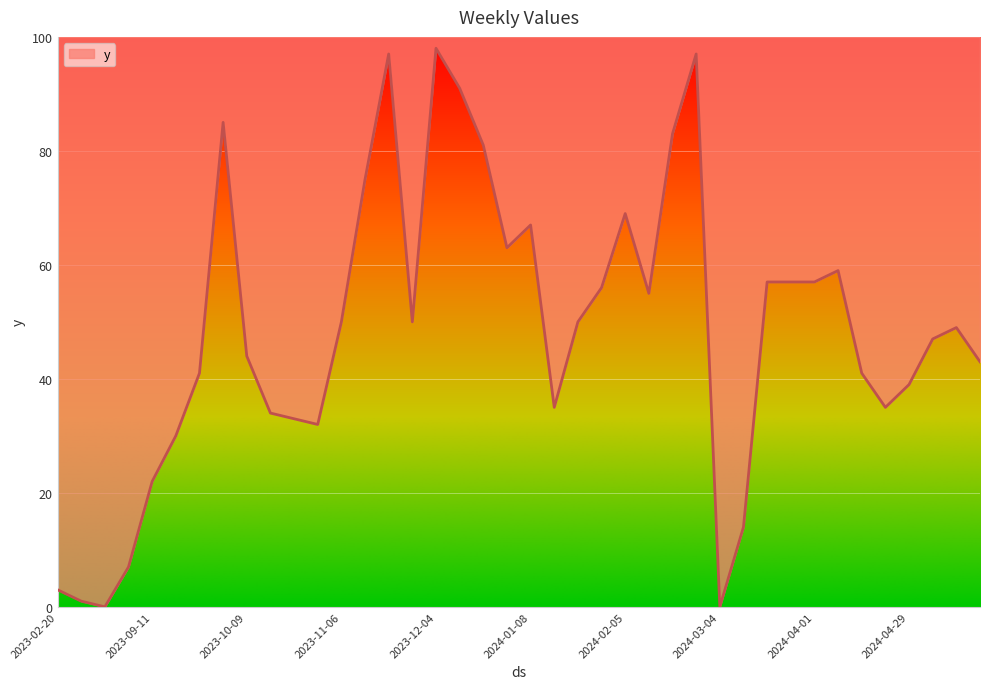

What position from the left is 2023-02-20?

1